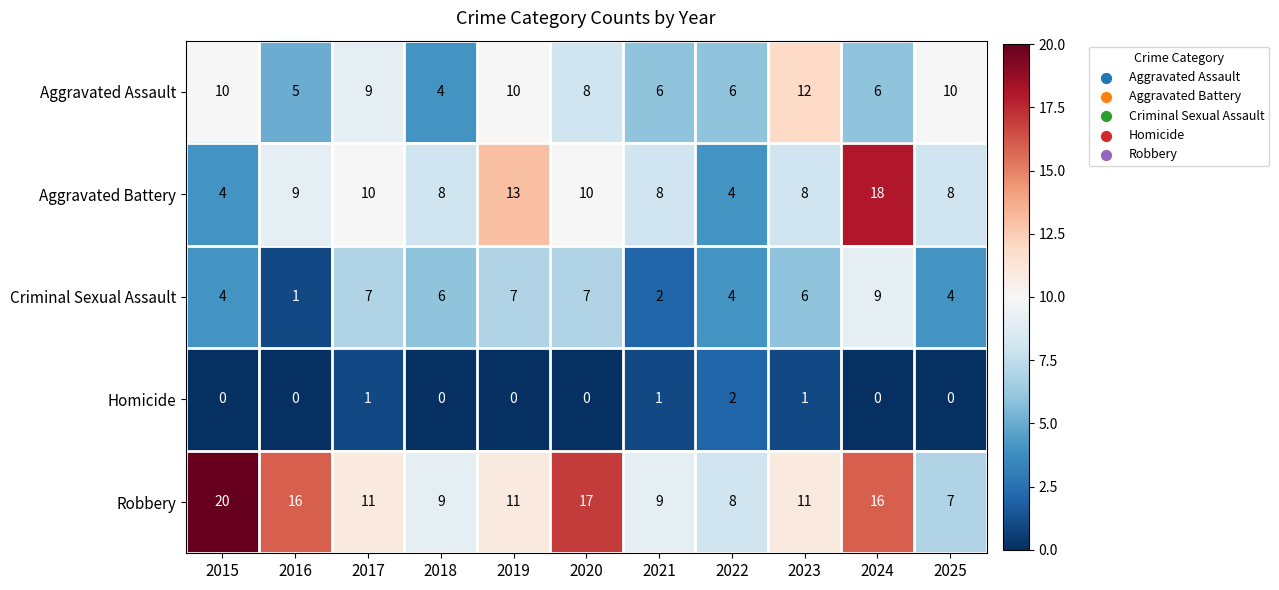

At which label does Robbery first exceed 11?

2015